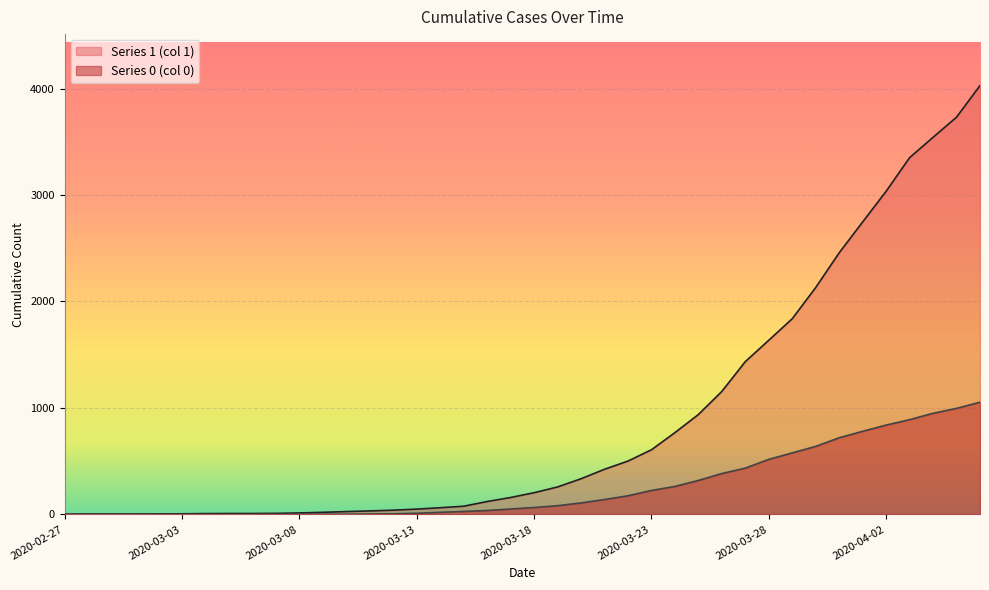

How many lines are shown in the chart?

2